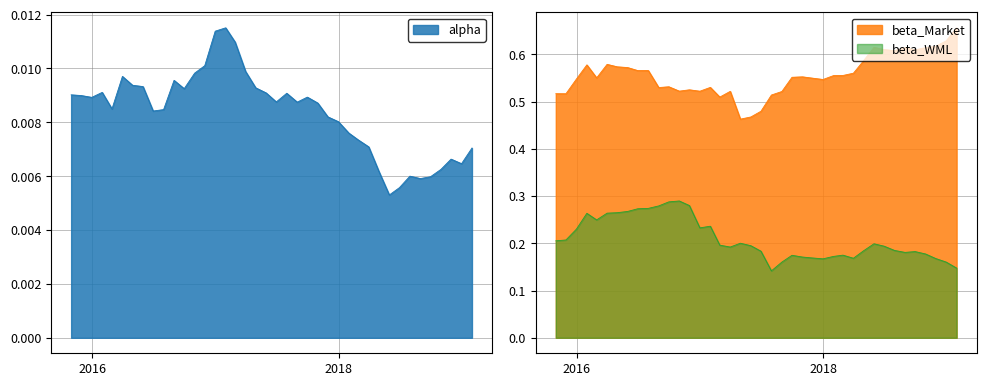

How many distinct data groups are displayed?

3